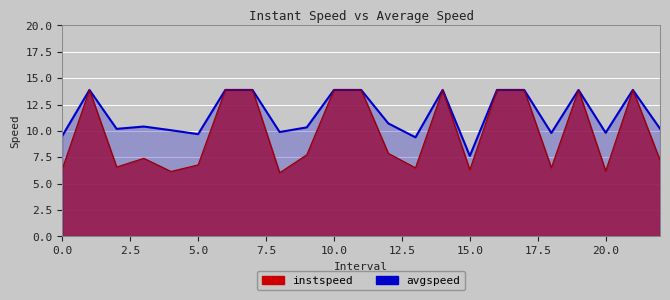

Rank the series at 7.0 from lowest to highest value.

instspeed, avgspeed